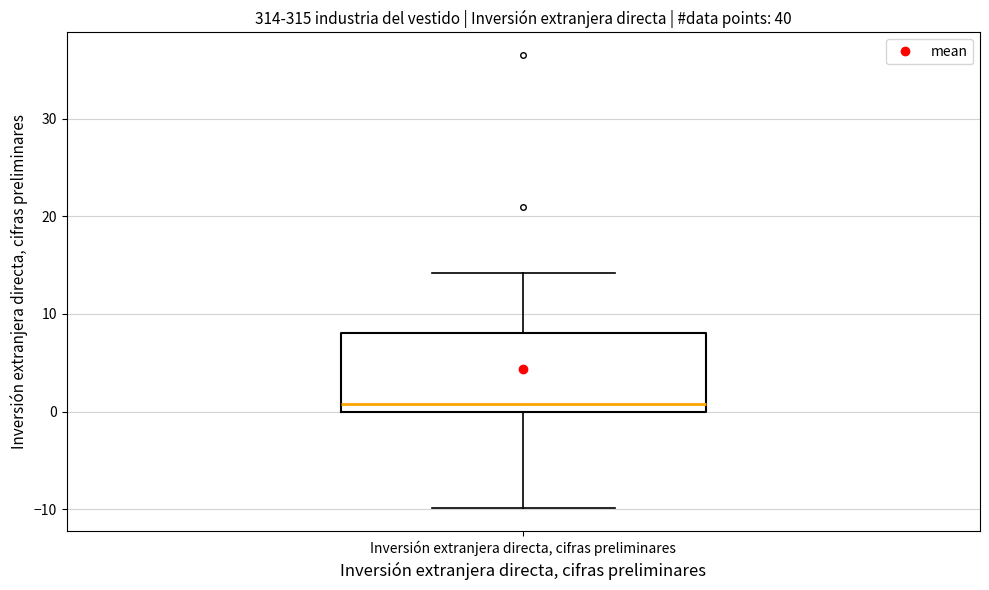

Read this box plot against the y-axis: the position of the median line, the range covered by the box, and the ends of both whiskers. The values are not printed on the chart, so give them approximately, as read against the axis.

median 1, box 0 to 8, whiskers -10 to 14